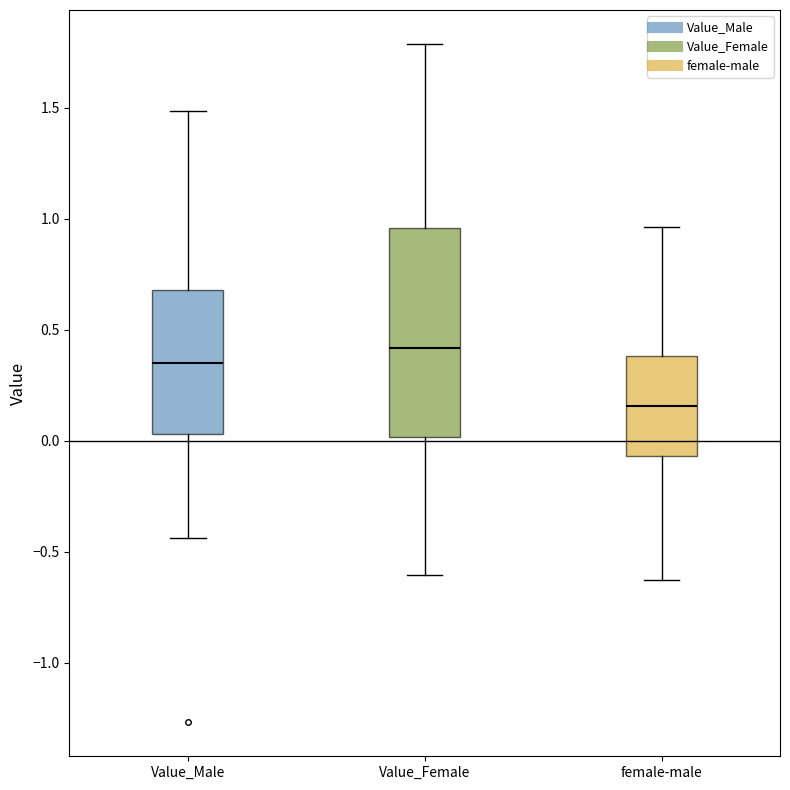

Reading left to right, read every box against the y-axis: the position of its median line, the range the box covers, and the ends of its whiskers. The values are not printed on the chart, so give them approximately, as read against the axis.

Value_Male: median 0.35, box 0.05 to 0.70, whiskers -0.45 to 1.50
Value_Female: median 0.40, box 0.00 to 0.95, whiskers -0.60 to 1.80
female-male: median 0.15, box -0.05 to 0.40, whiskers -0.65 to 0.95